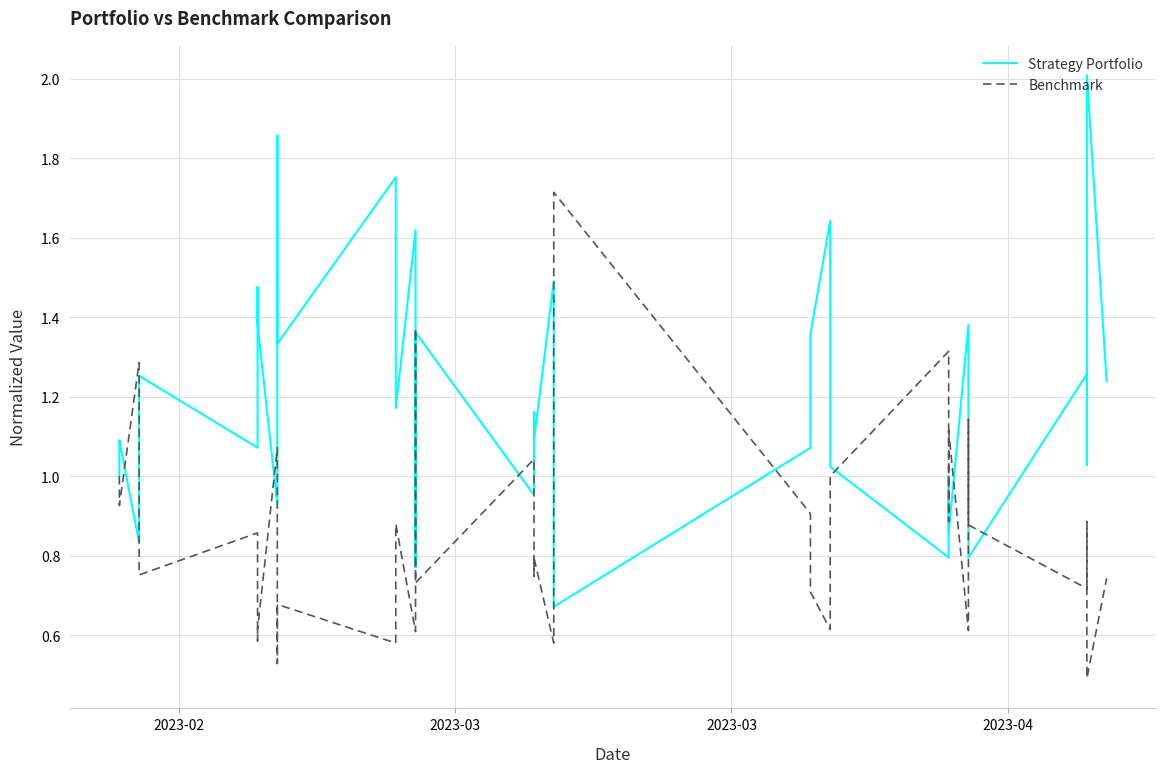

Where is Strategy Portfolio nearest to the value 1?

2023-02